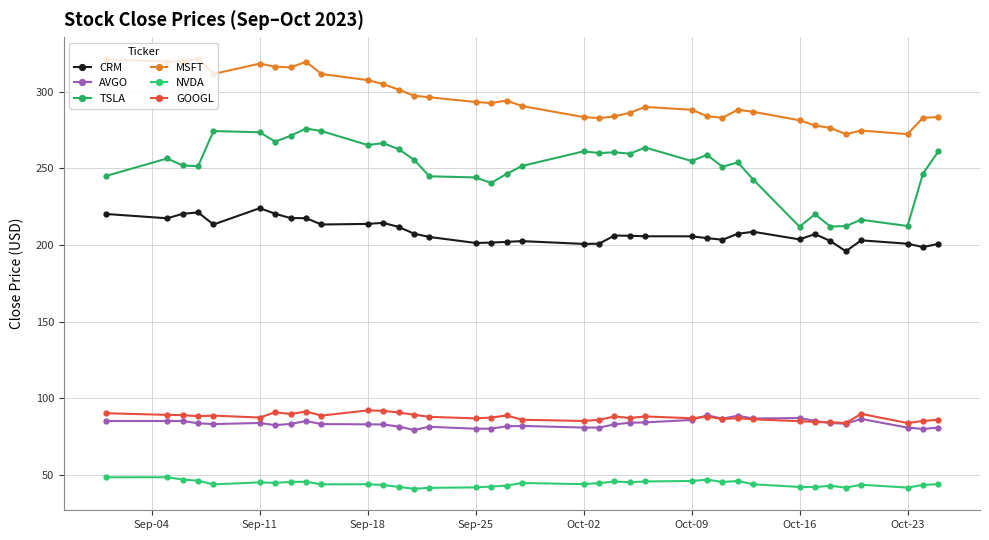

What are all the series names shown in the legend?

CRM, AVGO, TSLA, MSFT, NVDA, GOOGL